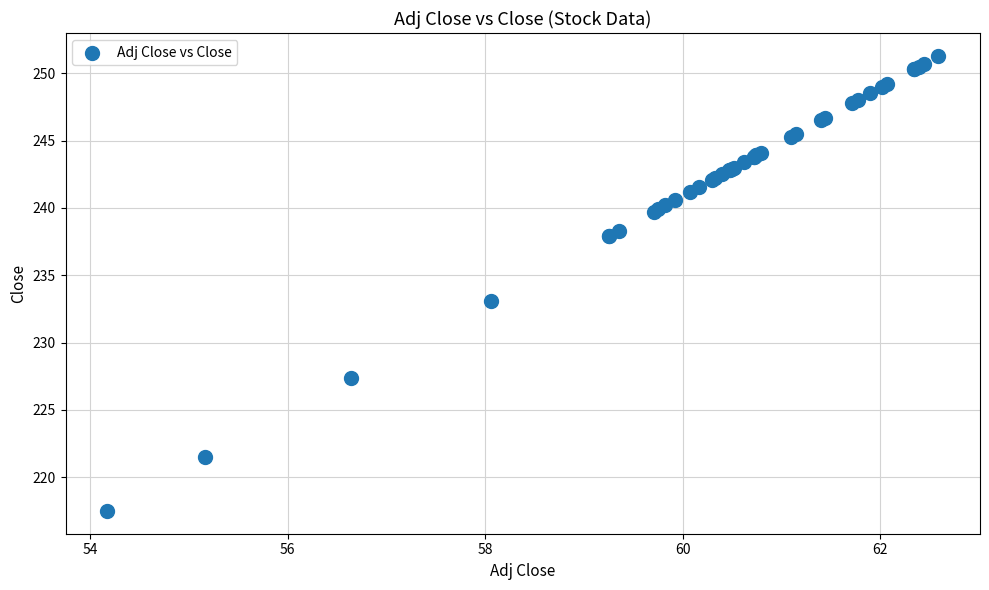

What Y value in the scatter plot is closest to 234?

233.1